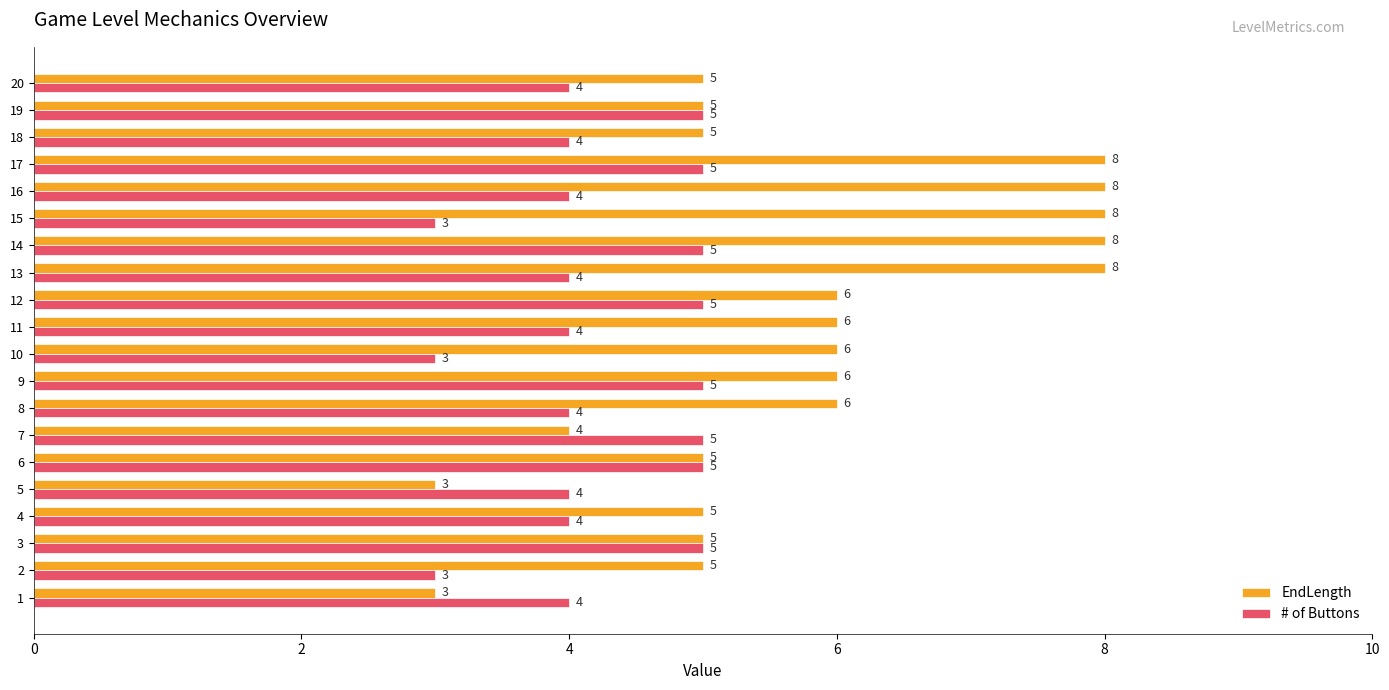

What is the difference between the maximum and minimum values in the EndLength series?

5